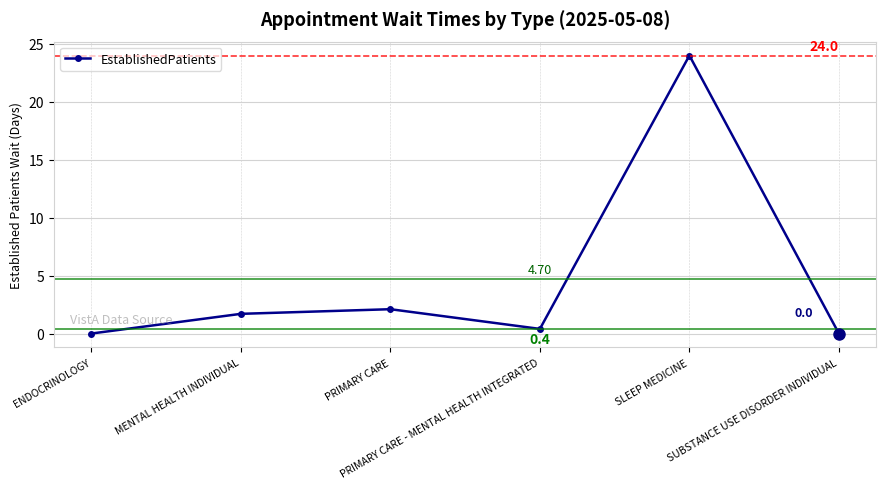

How many interior local peaks (higher than both neighbors) does the data have?

2